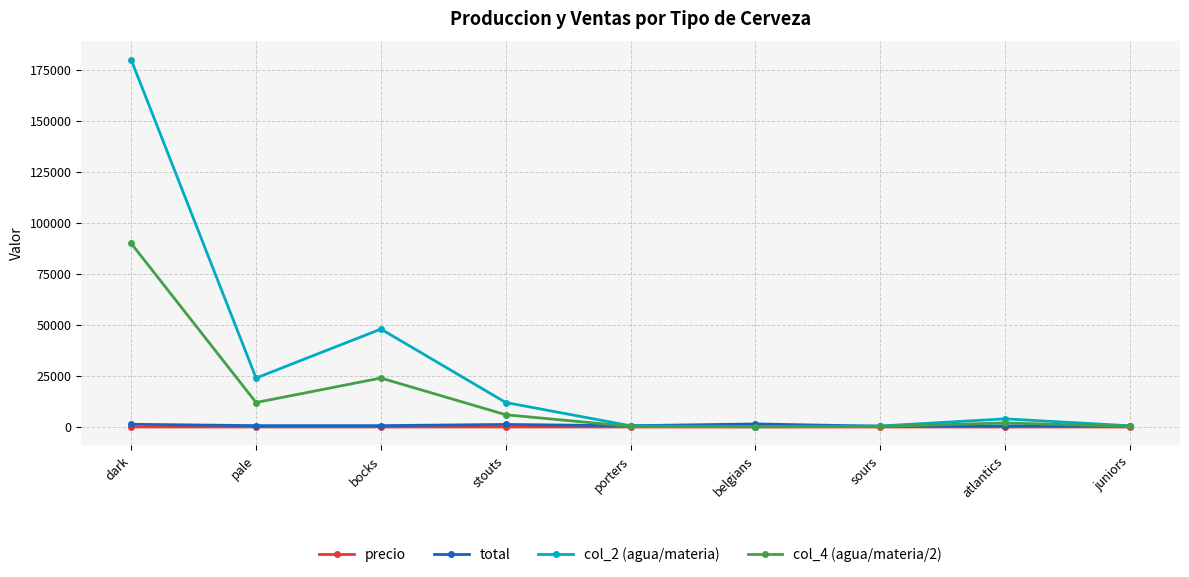

What is the difference between the highest and lowest values at bocks?

47986.6